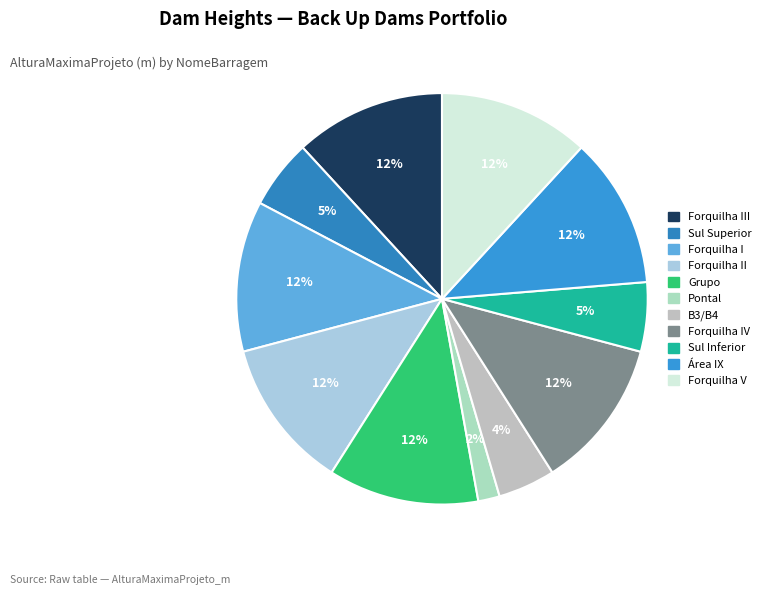

How many slices are in this pie chart?

11